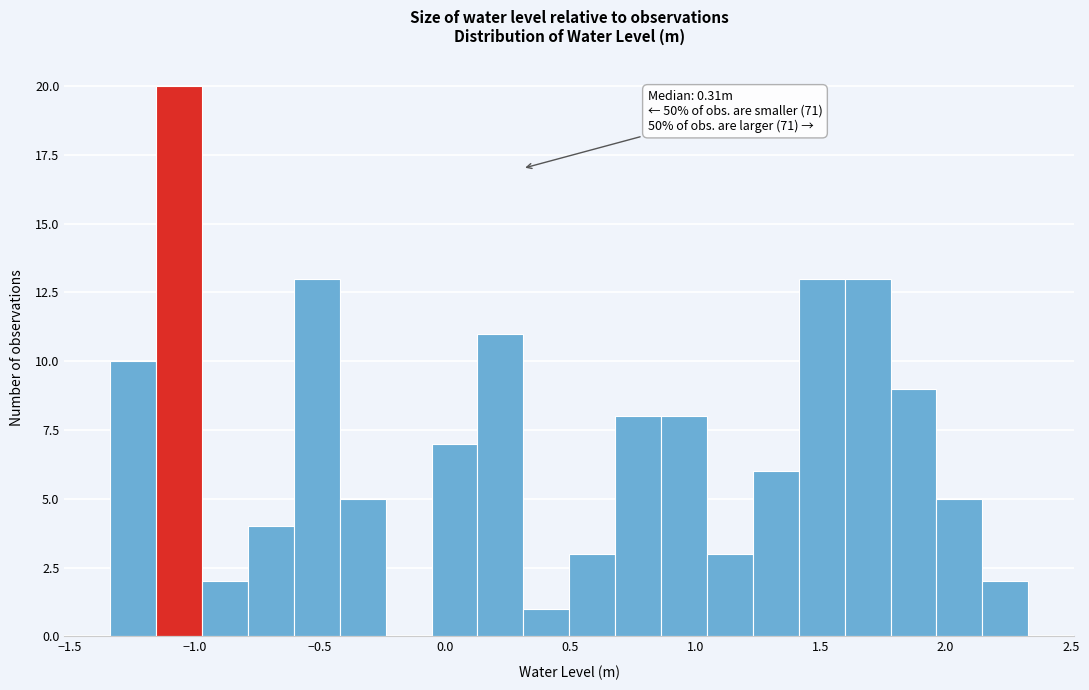

Around what value on the x-axis is the tallest bar? Give the approximate position of its centre, as read against the axis.

-1.05